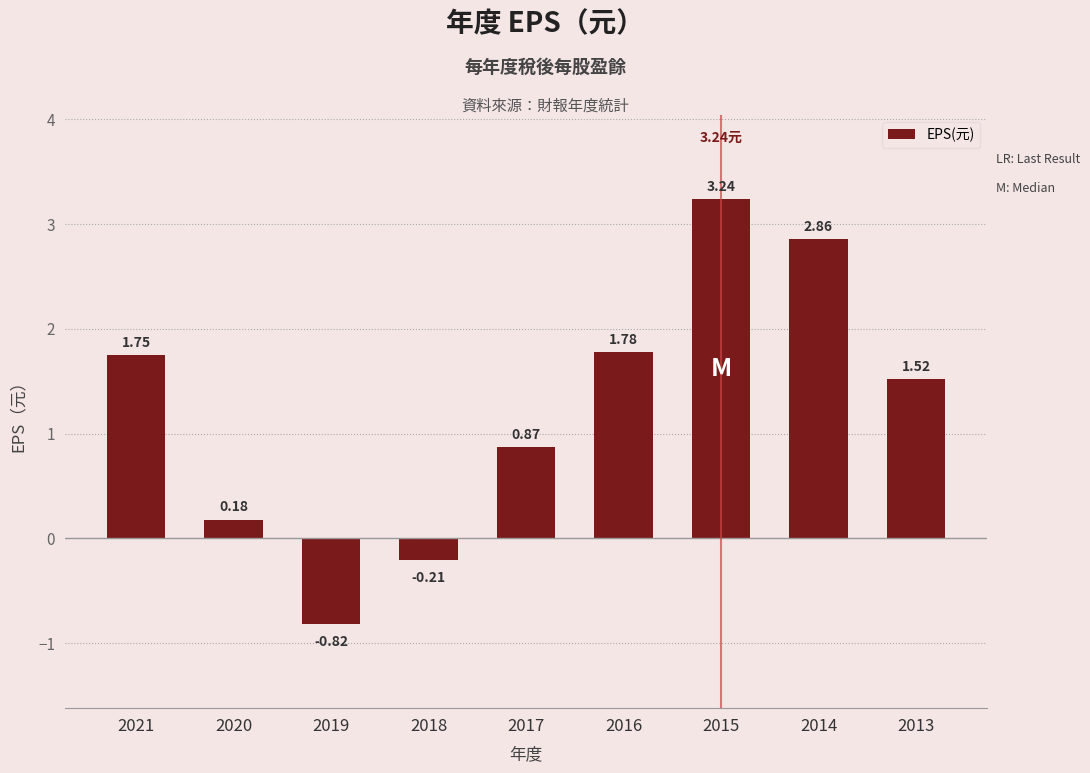

What is the difference between the second highest and second lowest values?

3.1